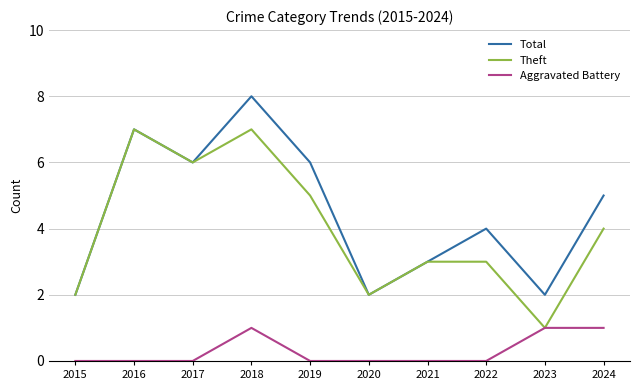

List the series in order of their peak value, highest first.

Total, Theft, Aggravated Battery